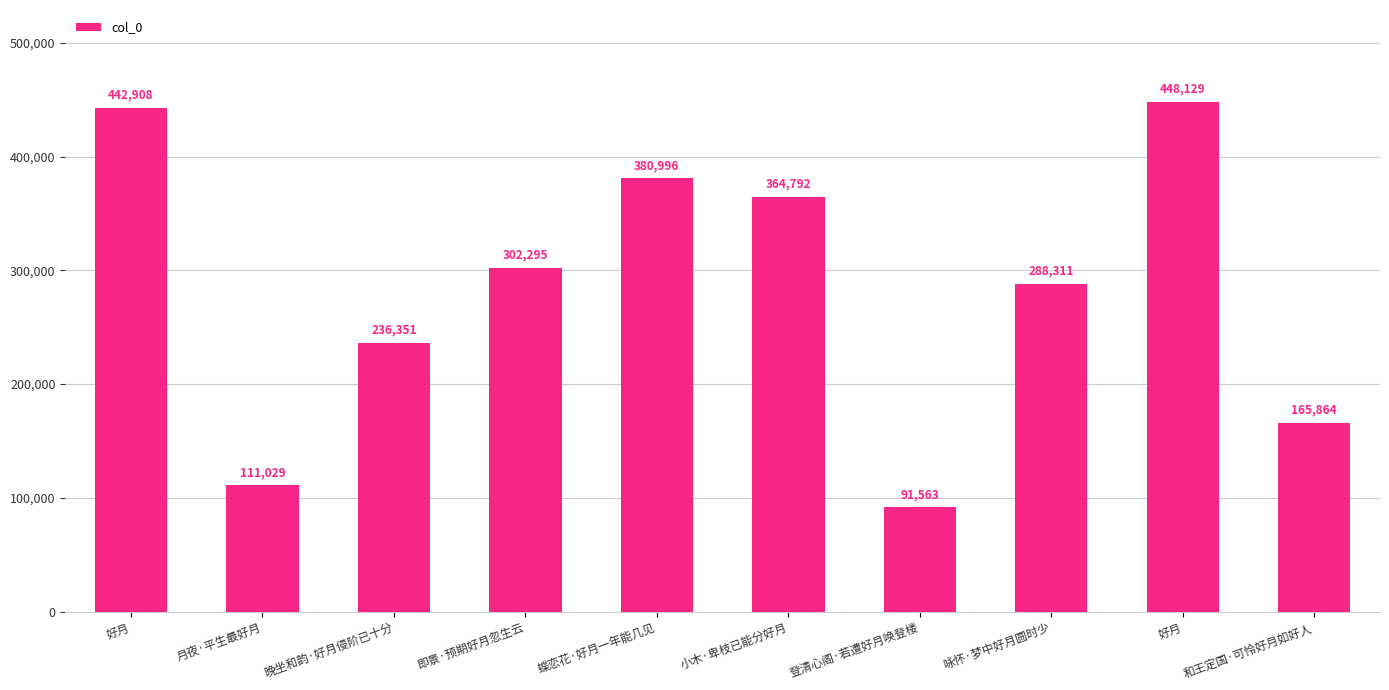

Are the bars horizontal?

No